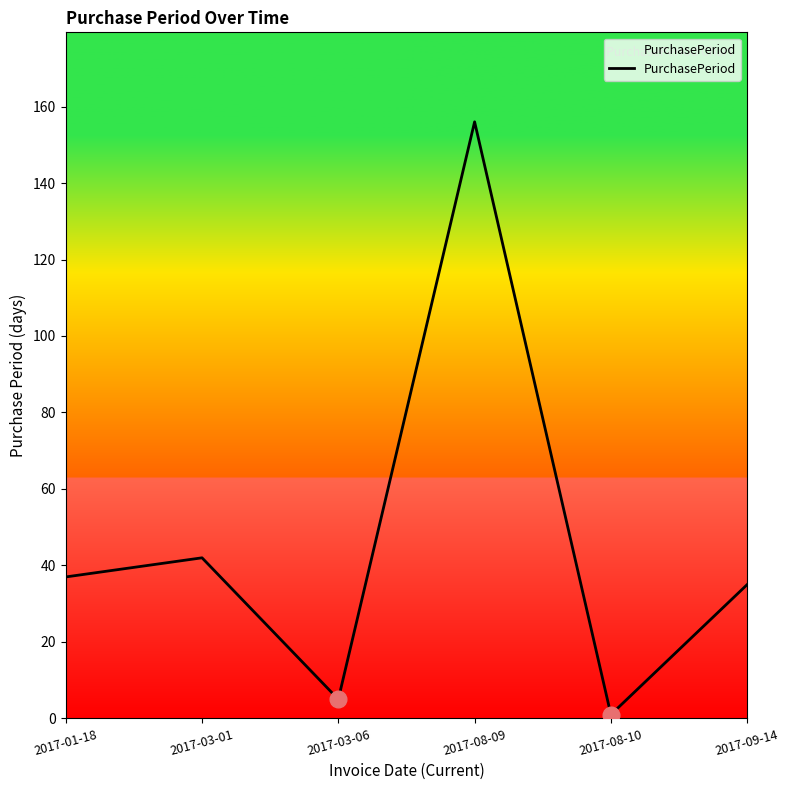

How many lines are shown in the chart?

1